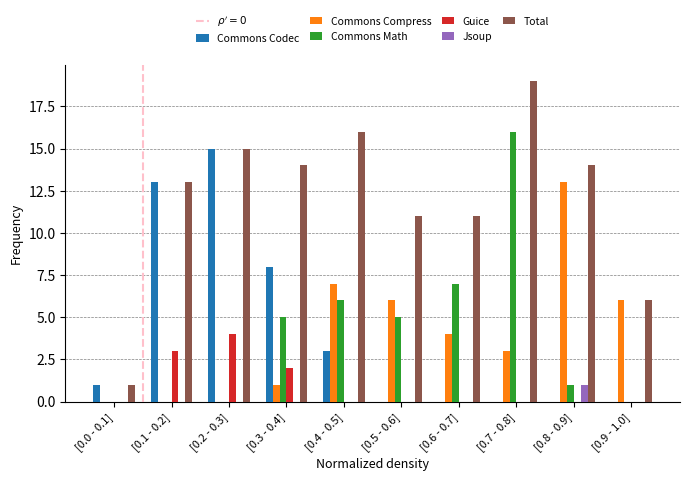

Between [0.2 - 0.3] and [0.5 - 0.6], which series saw the biggest shift?

Commons Codec